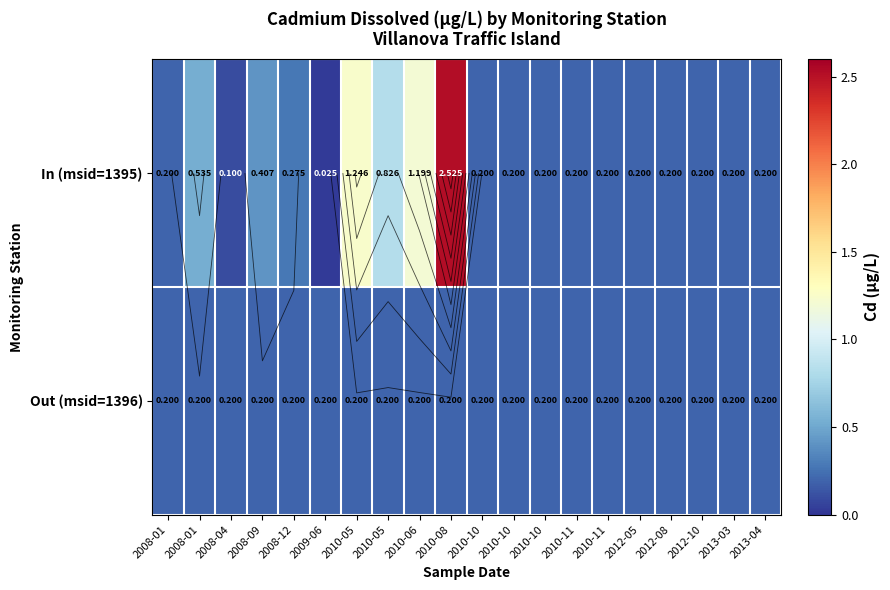

List the labels in order of In (msid=1395) value, smallest first.

2009-06, 2008-04, 2008-01, 2010-10, 2010-10, 2010-10, 2010-11, 2010-11, 2012-05, 2012-08, 2012-10, 2013-03, 2013-04, 2008-12, 2008-09, 2008-01, 2010-05, 2010-06, 2010-05, 2010-08